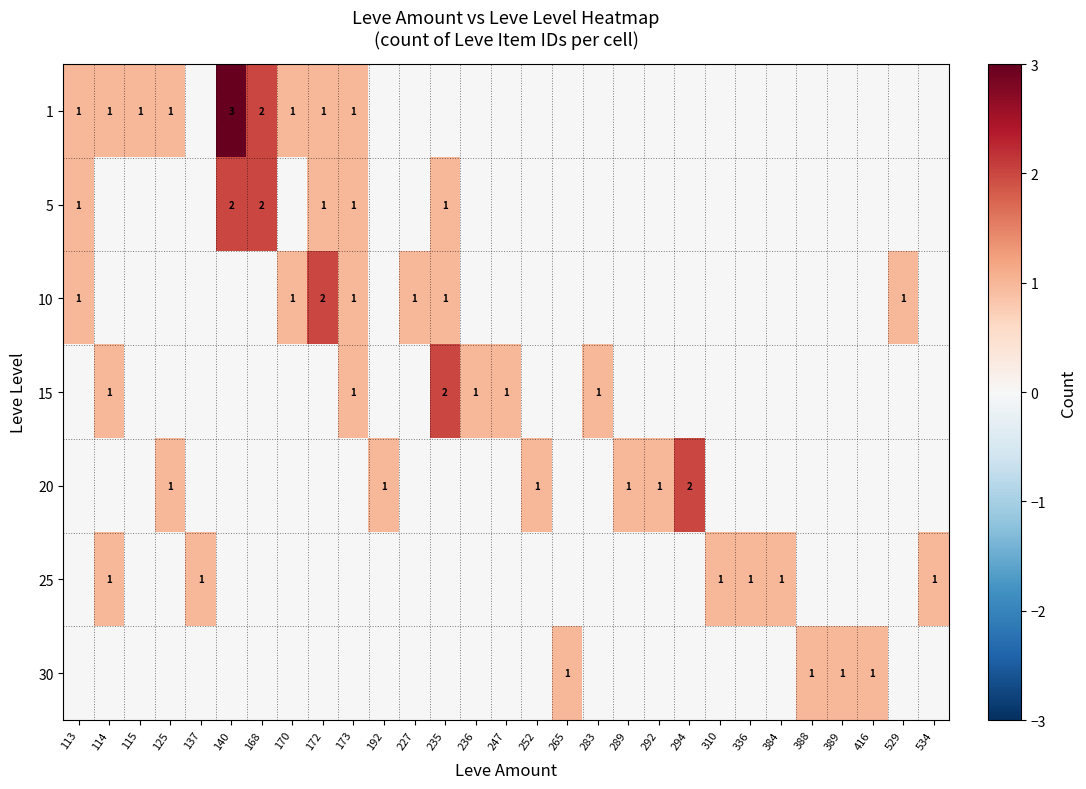

The value of 1 at 310 is 0. True or false?

True